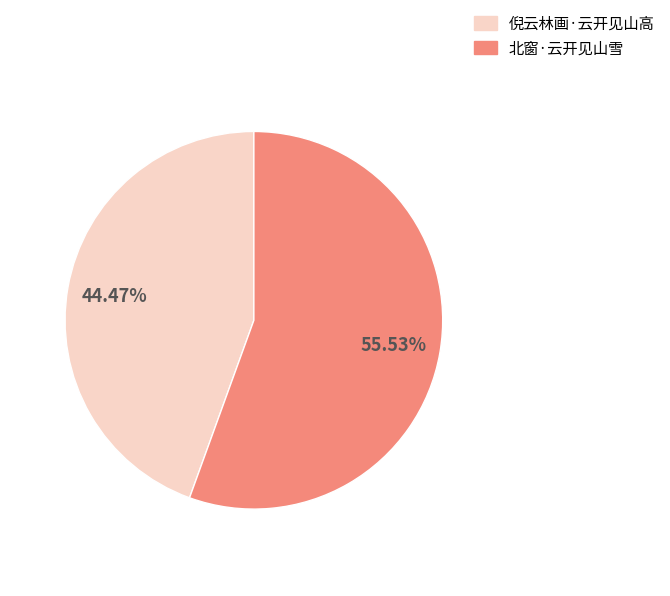

Which has a higher value, 倪云林画·云开见山高 or 北窗·云开见山雪?

北窗·云开见山雪